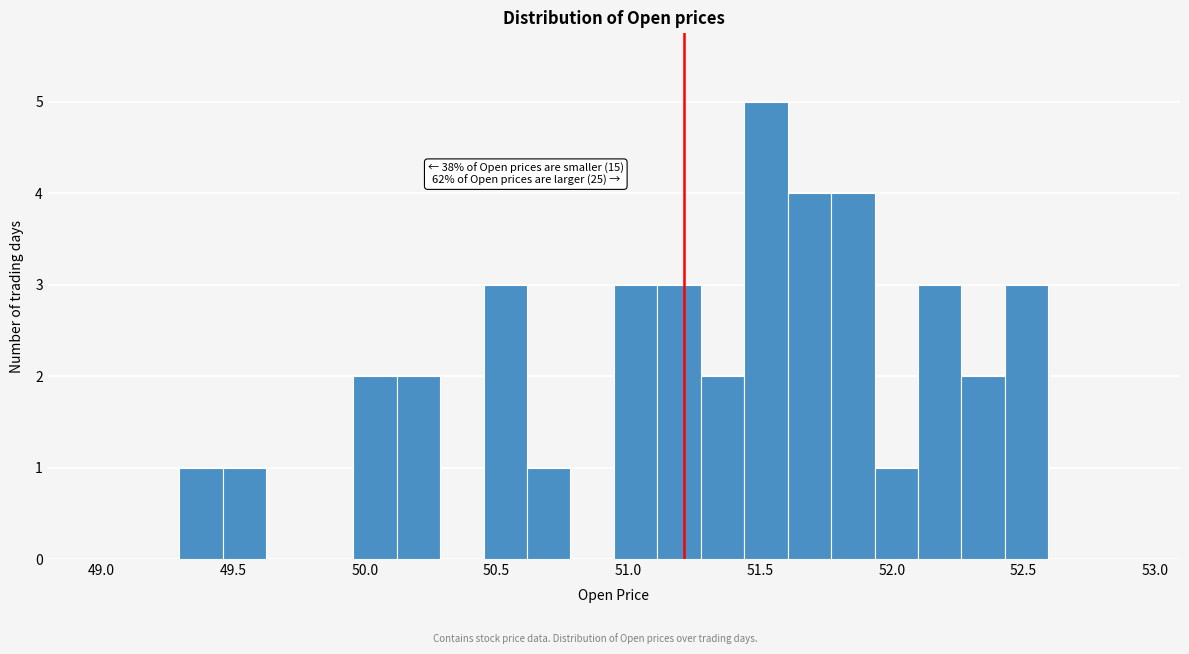

Around what value on the x-axis is the tallest bar? Give the approximate position of its centre, as read against the axis.

51.50